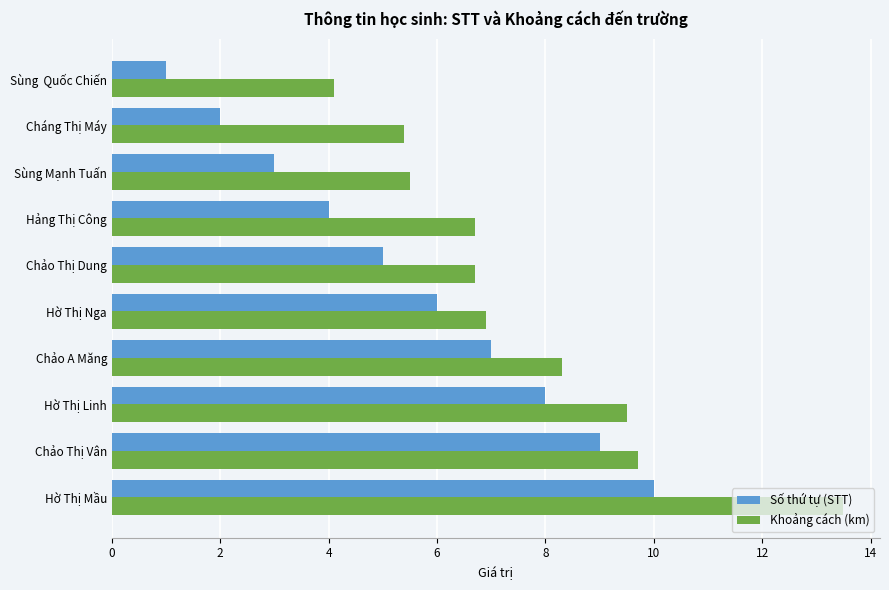

What are all the series names shown in the legend?

Số thứ tự (STT), Khoảng cách (km)